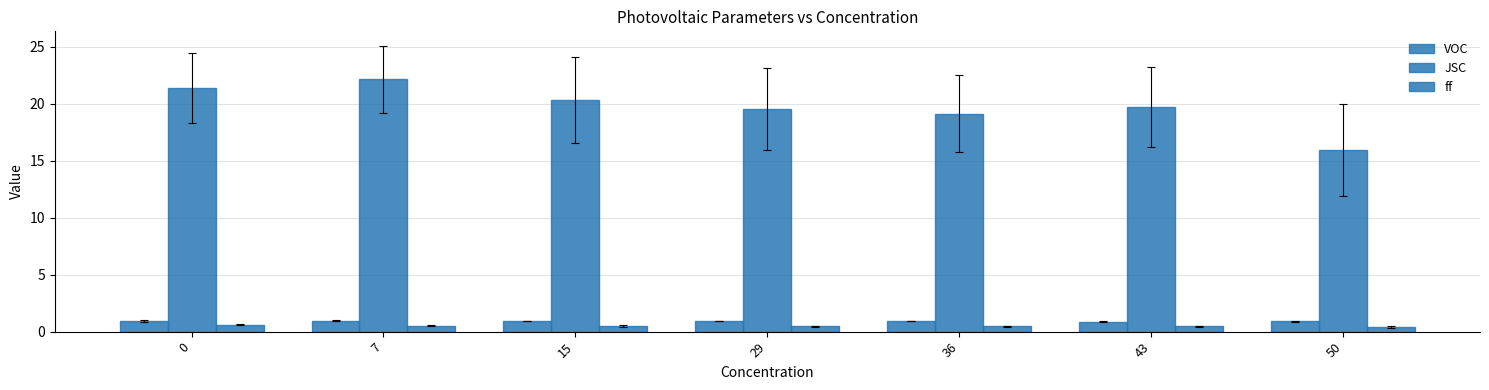

List the series in order of their peak value, highest first.

JSC, VOC, ff